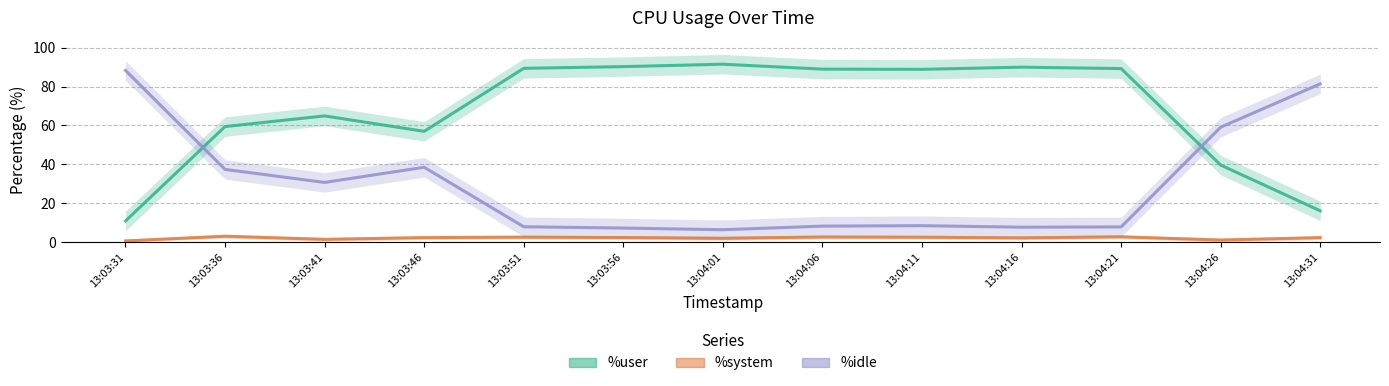

True or false: %user has a value of 89.0 at 13:04:06.

True